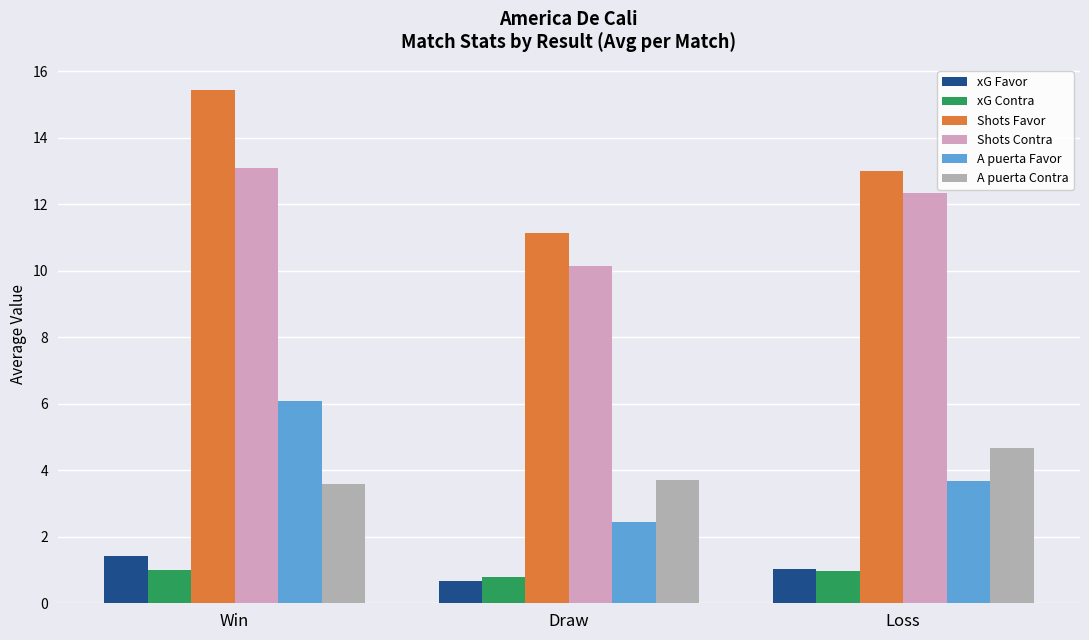

Which category has the lowest value across all series?

Draw